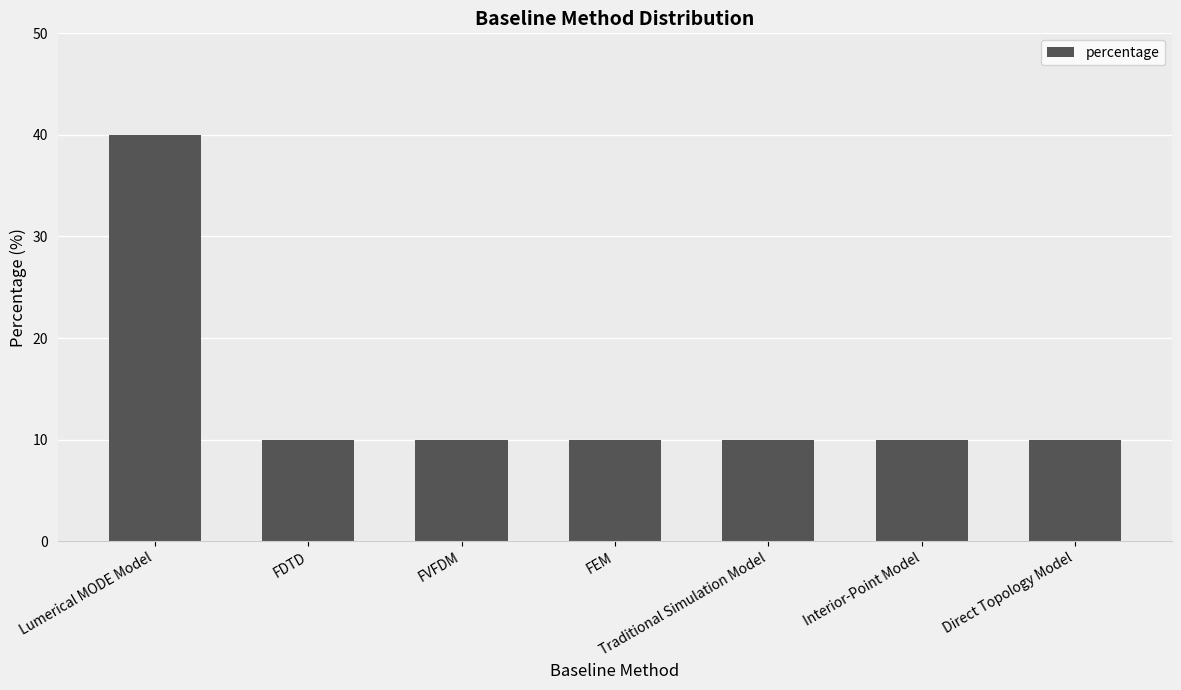

Reading right to left, list all the values displayed in this chart.

10	10	10	10	10	10	40